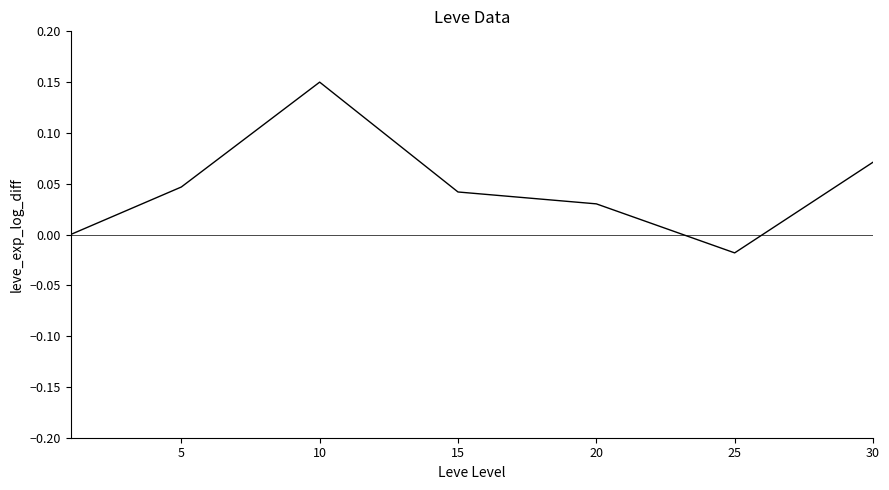

How many interior local peaks (higher than both neighbors) does the data have?

1